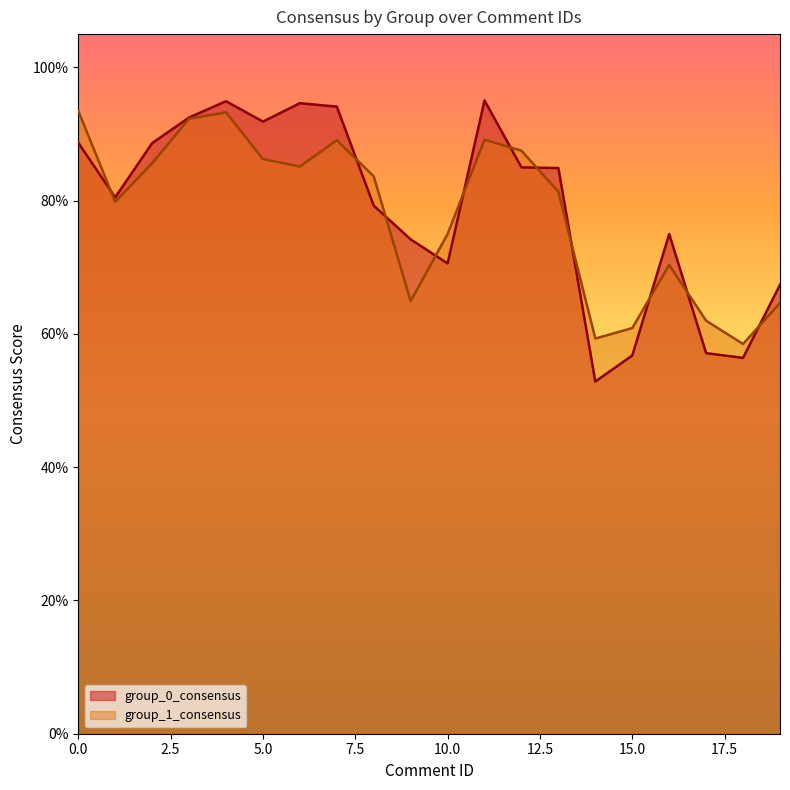

What are all the series names shown in the legend?

group_0_consensus, group_1_consensus